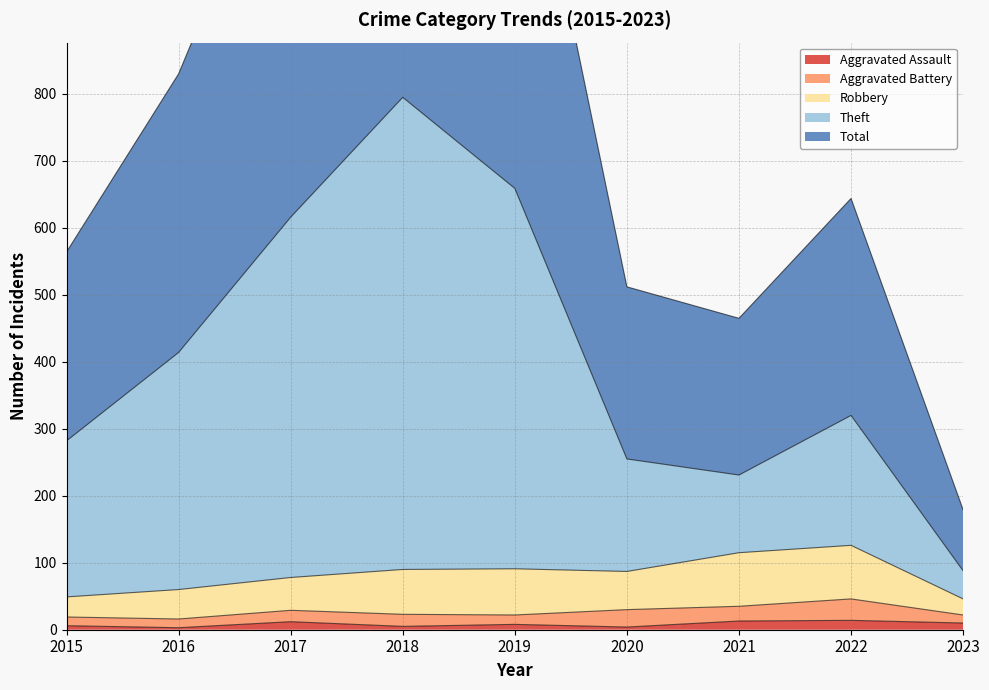

True or false: Aggravated Assault has a value of 5 at 2018.

True